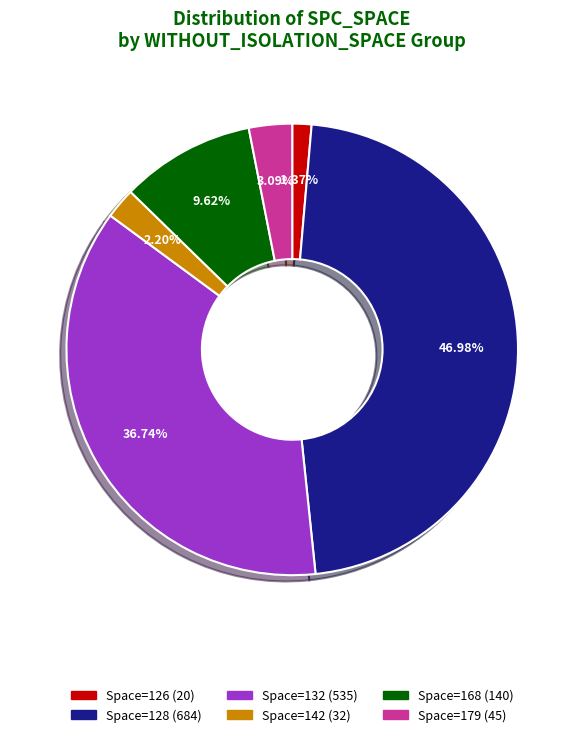

Does Space=126 (20) represent more than half of the total?

No